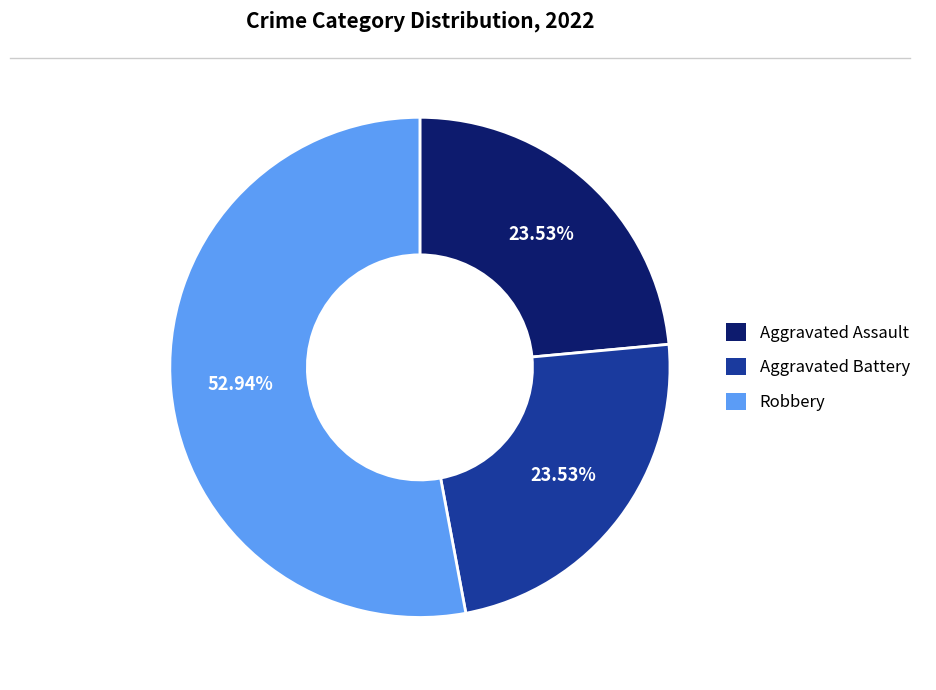

Does any single category account for the majority?

Yes